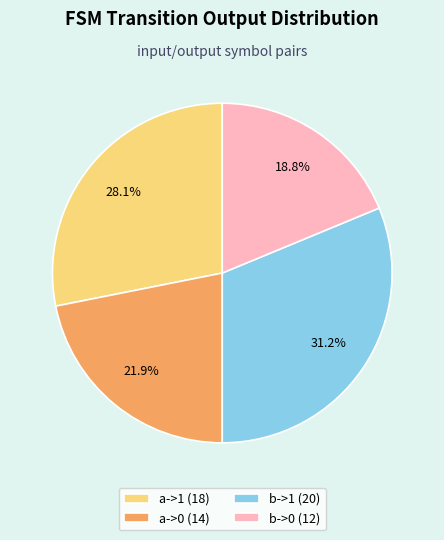

How many segments does this pie chart have?

4